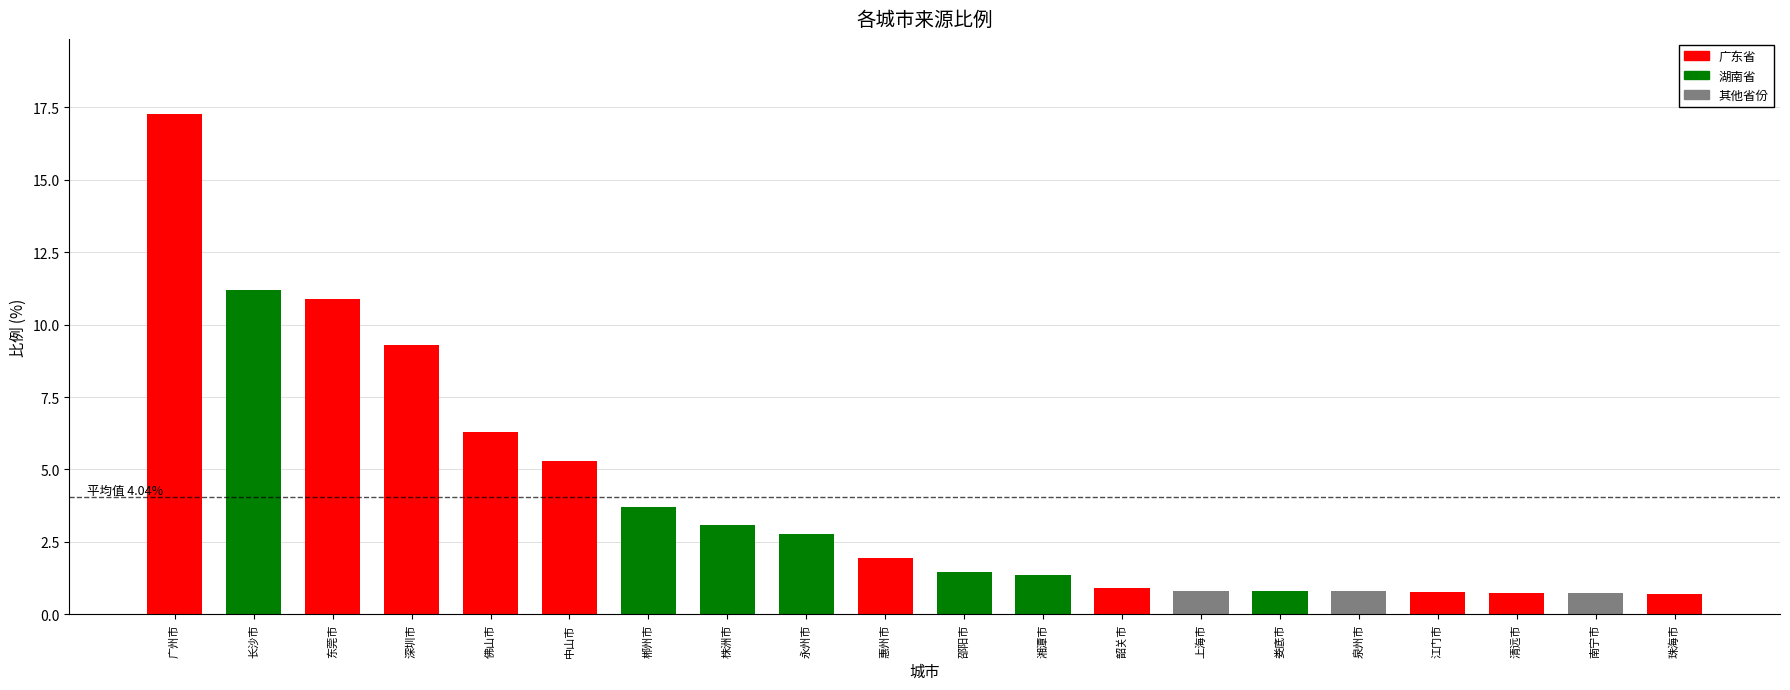

How many series are shown in this chart?

1